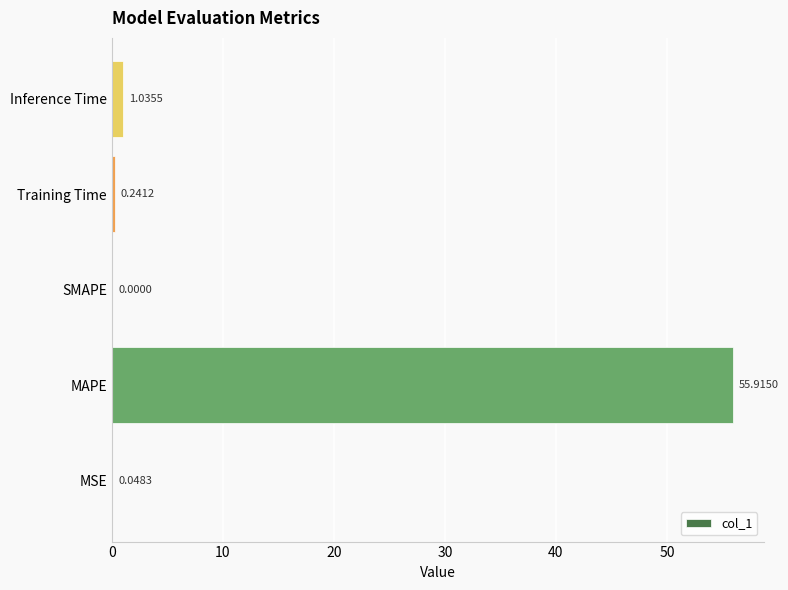

What is the sum of all values?

57.2